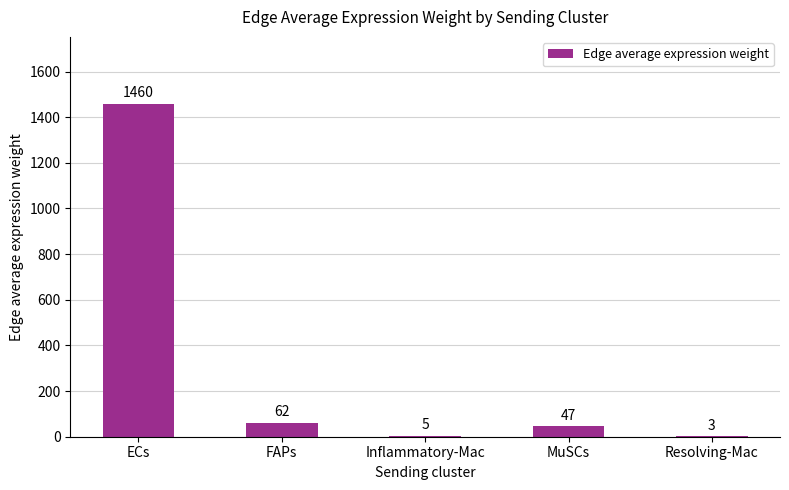

What is the difference between the values at MuSCs and ECs?

1413.1